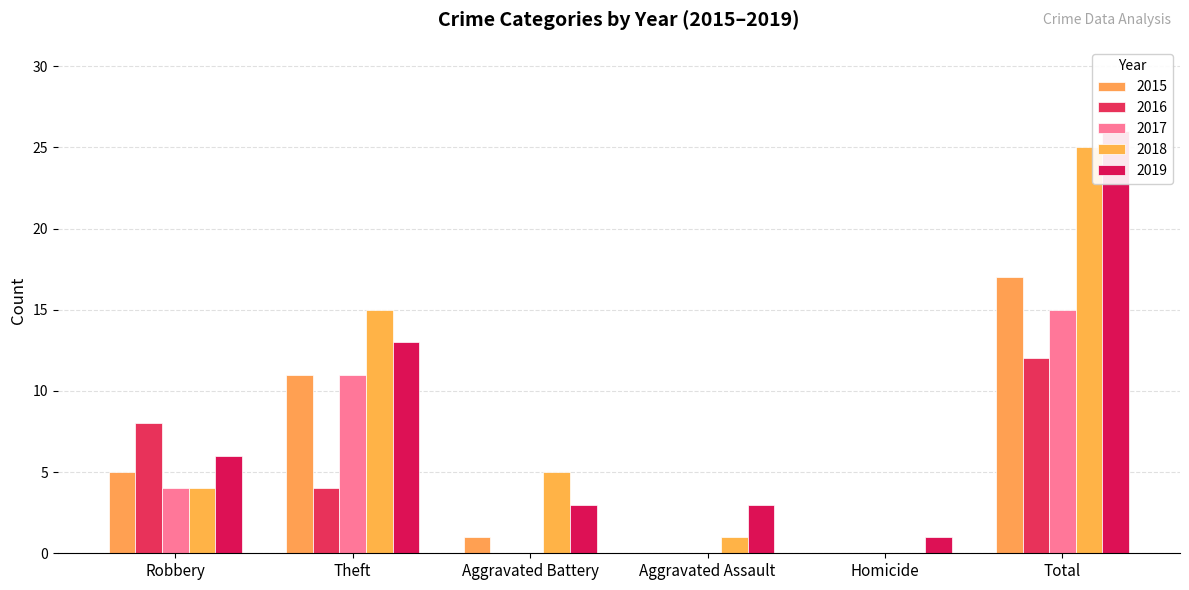

Between Aggravated Battery and Homicide, which series saw the biggest shift?

2018